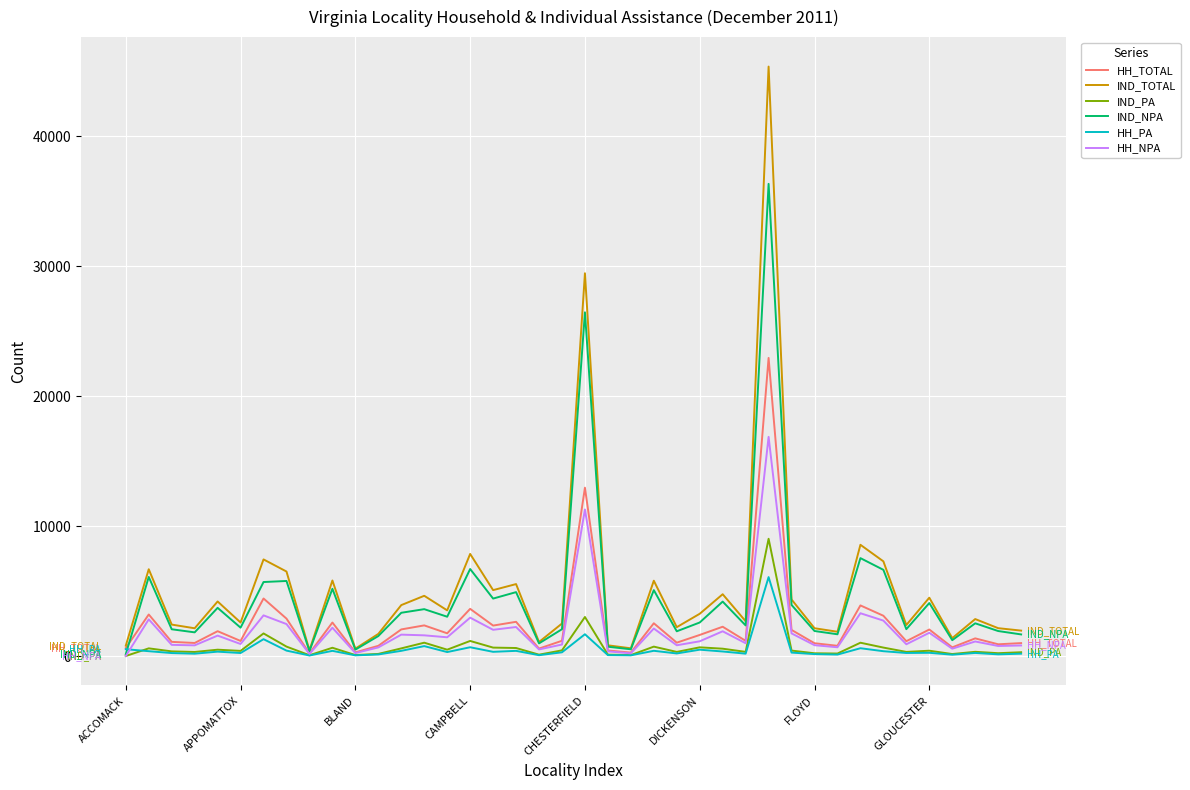

Does the chart have visible grid lines?

Yes